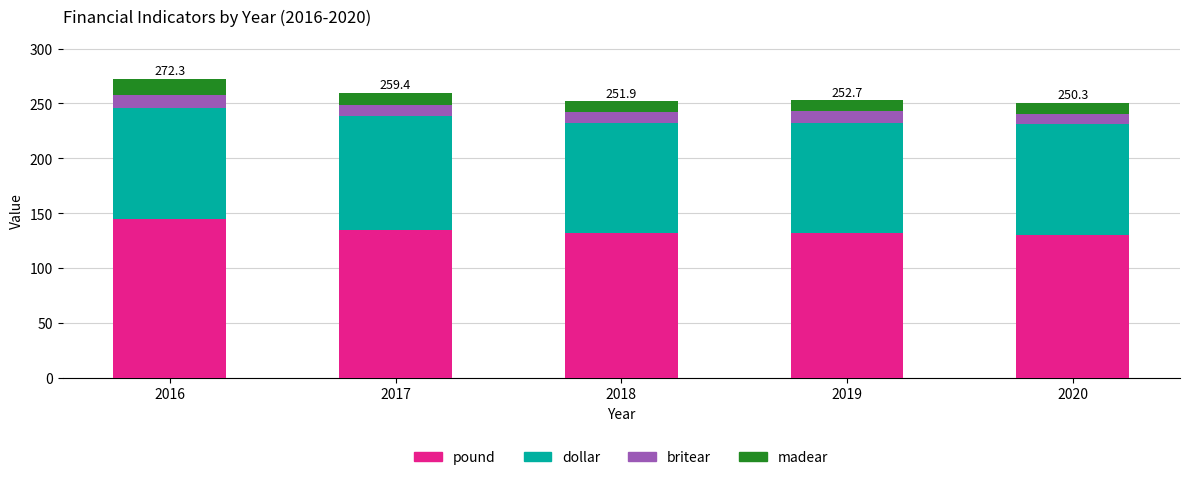

At which category is the sum across all series the highest?

2016